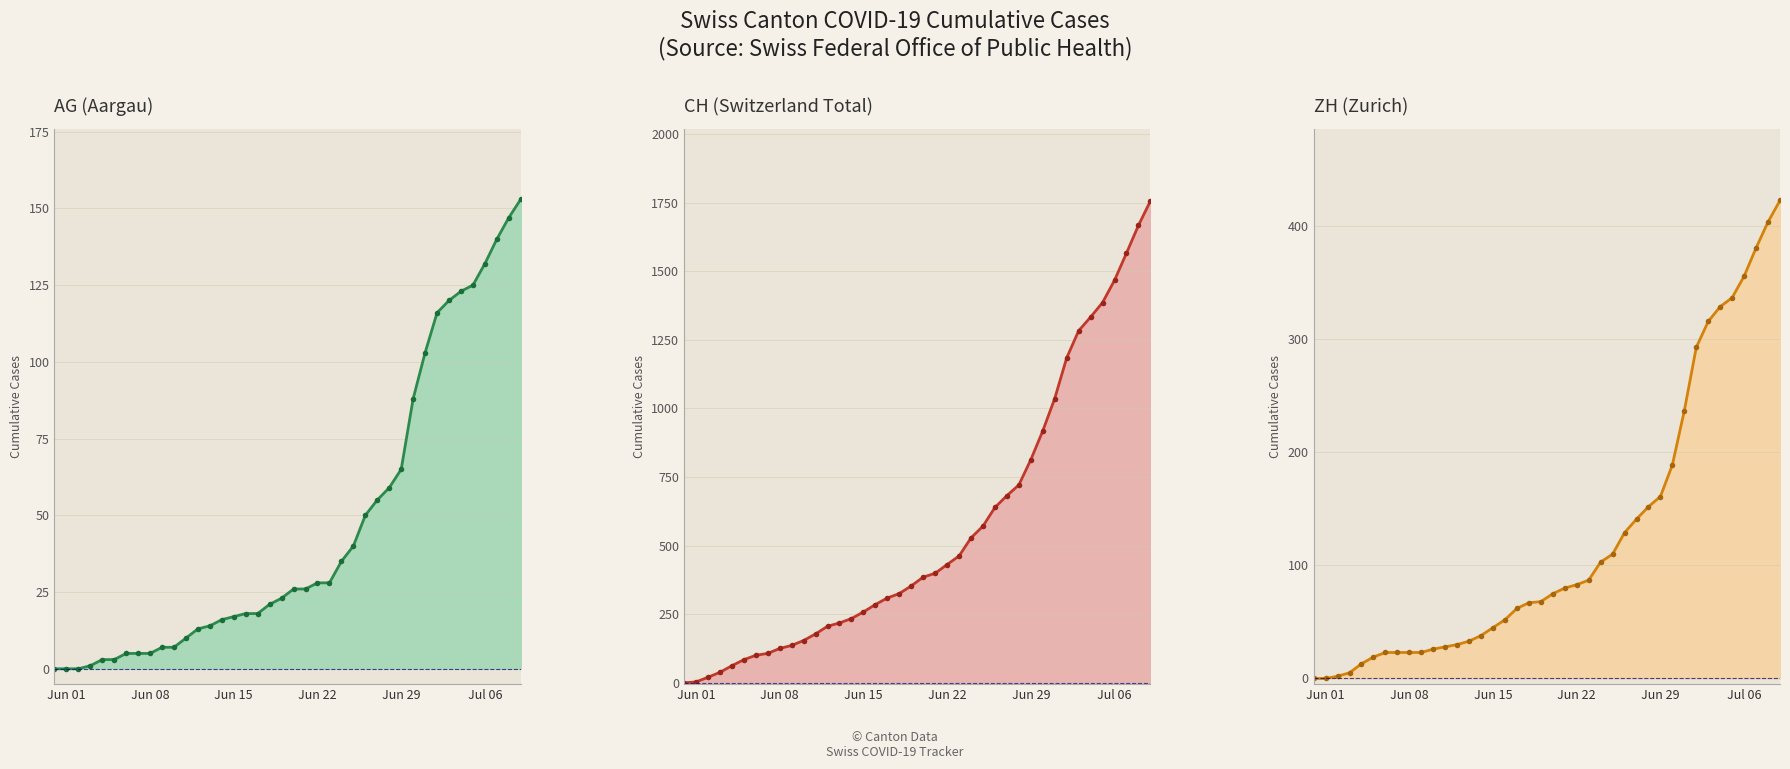

At which label does CH line reach its minimum?

Jun 01